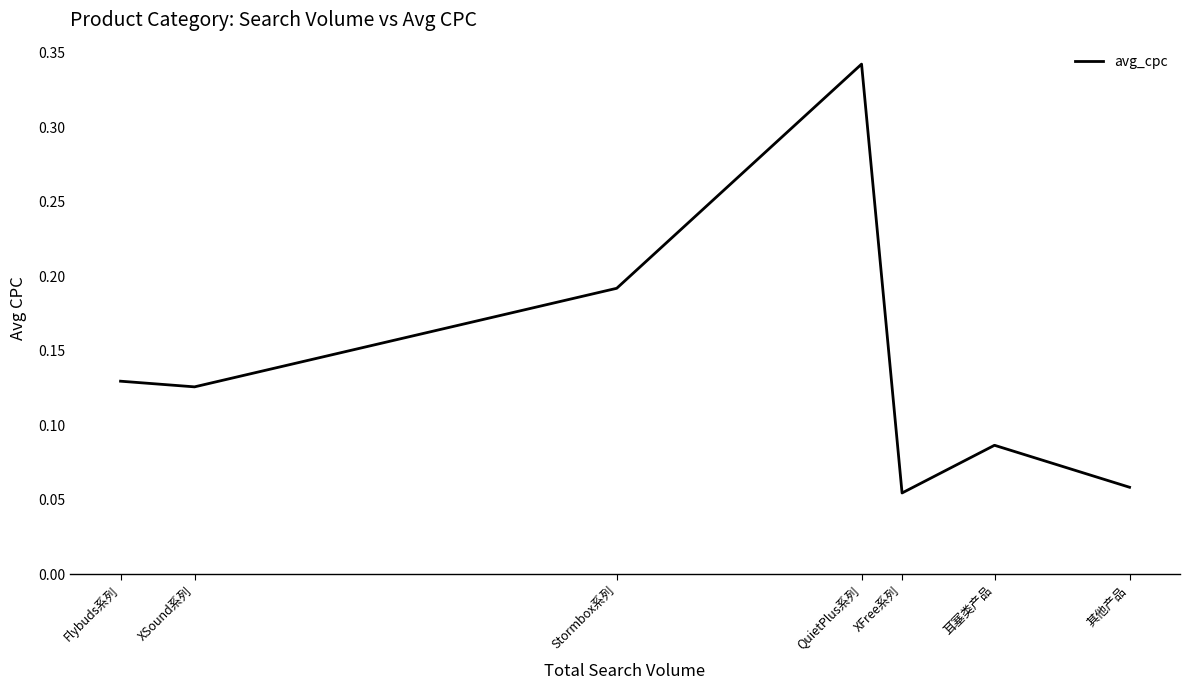

Is it true that the value at XSound系列 is 0.2?

False